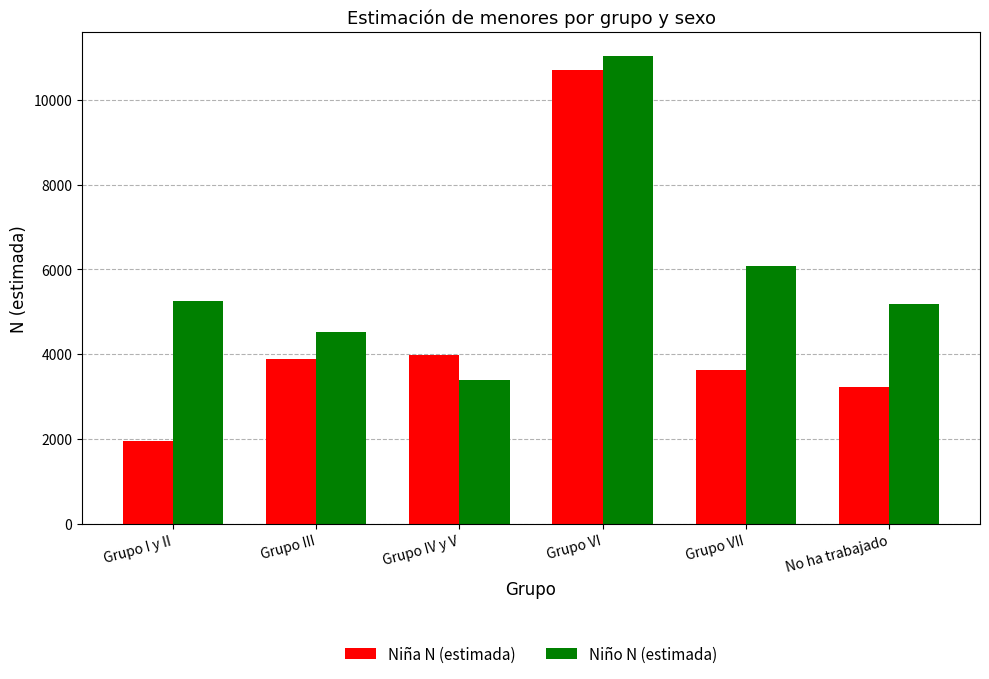

Is it true that Niña N (estimada) equals 5710 at No ha trabajado?

False